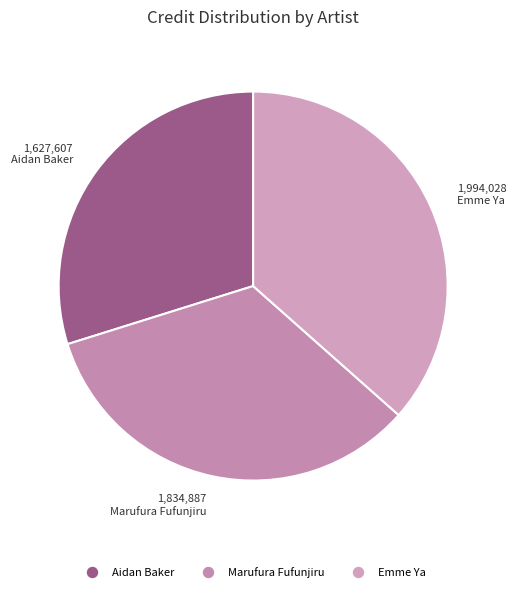

How many segments does this pie chart have?

3